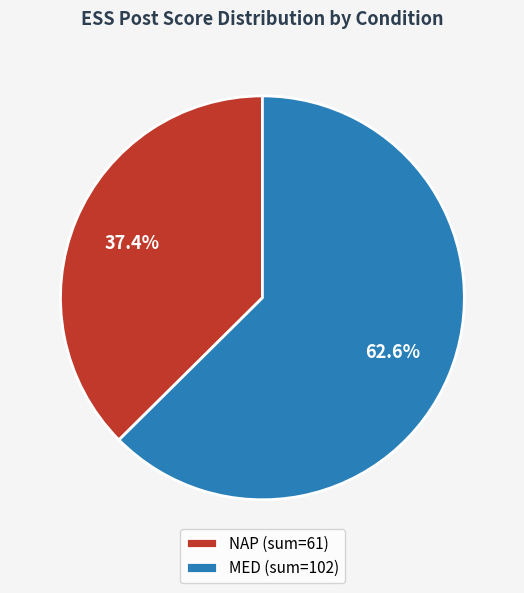

How many segments does this pie chart have?

2